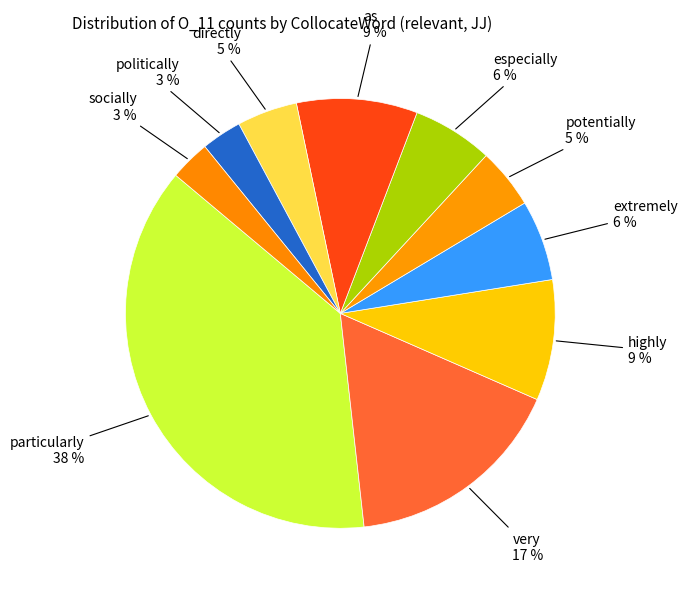

Does extremely represent more than half of the total?

No